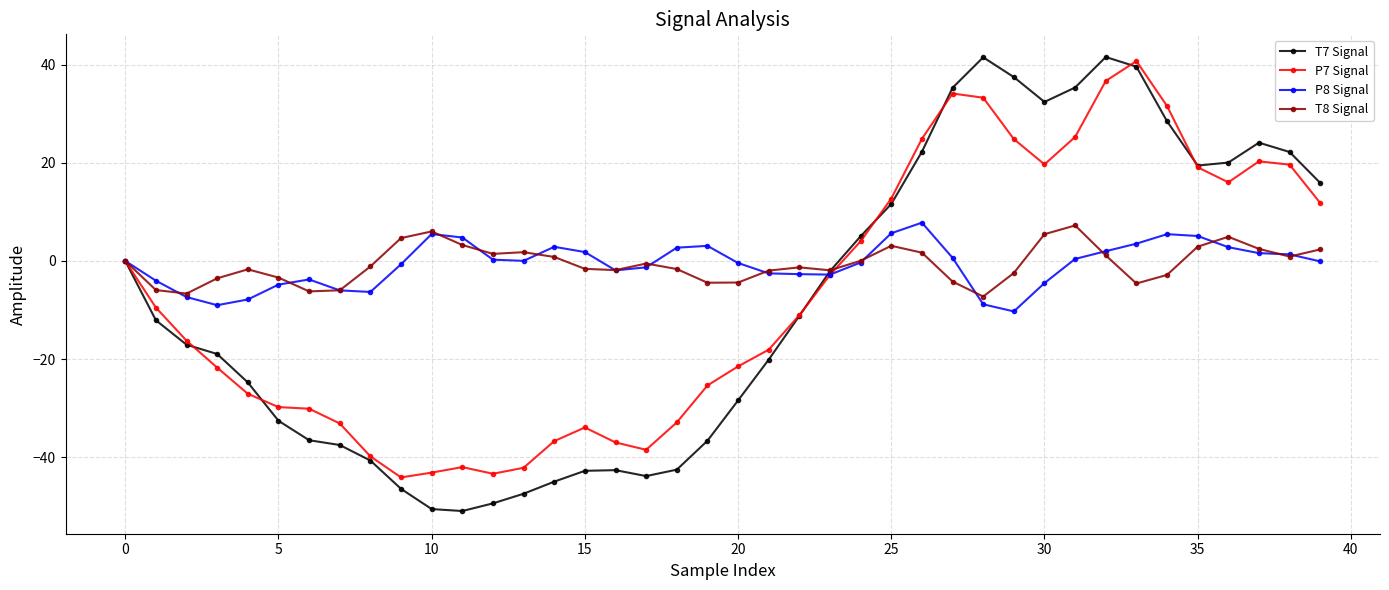

What is the value of the P8 Signal point at the 23rd from the left?

-2.7